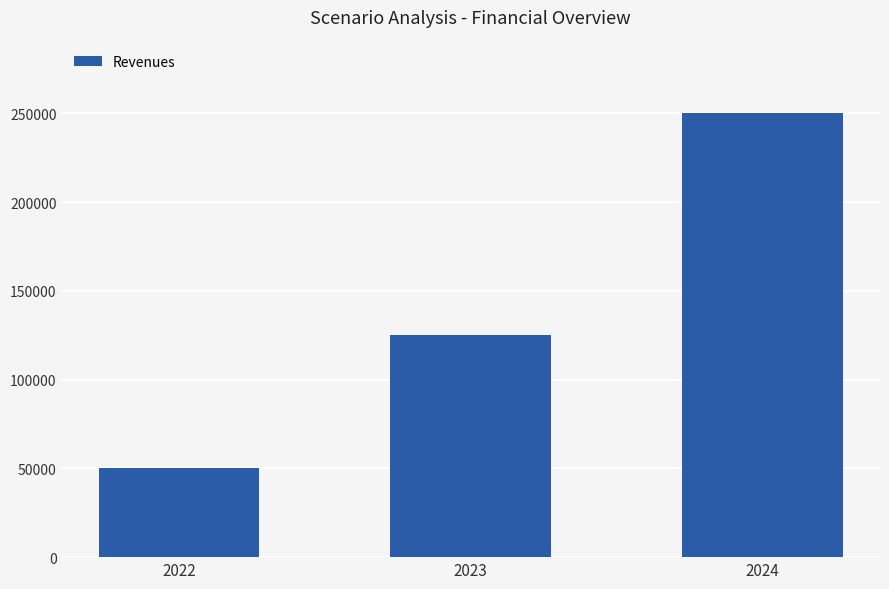

Approximately how many times larger is the value at 2024 compared to 2022?

5.0